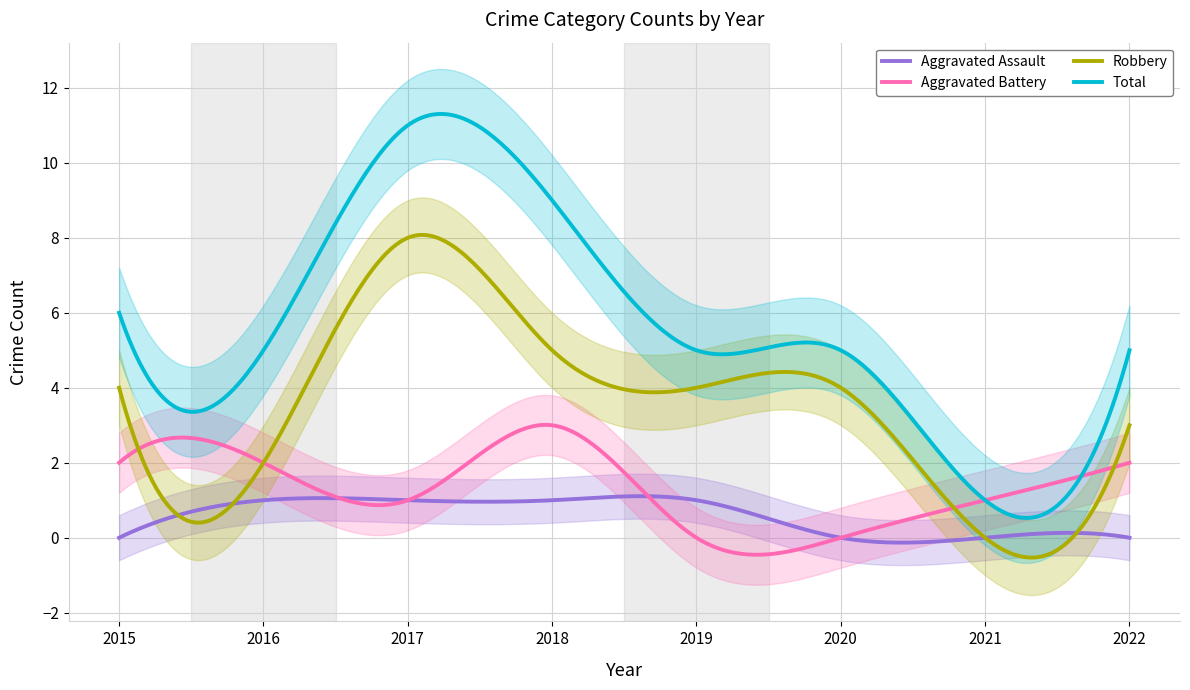

What is the sum of all Robbery values?

1043.0